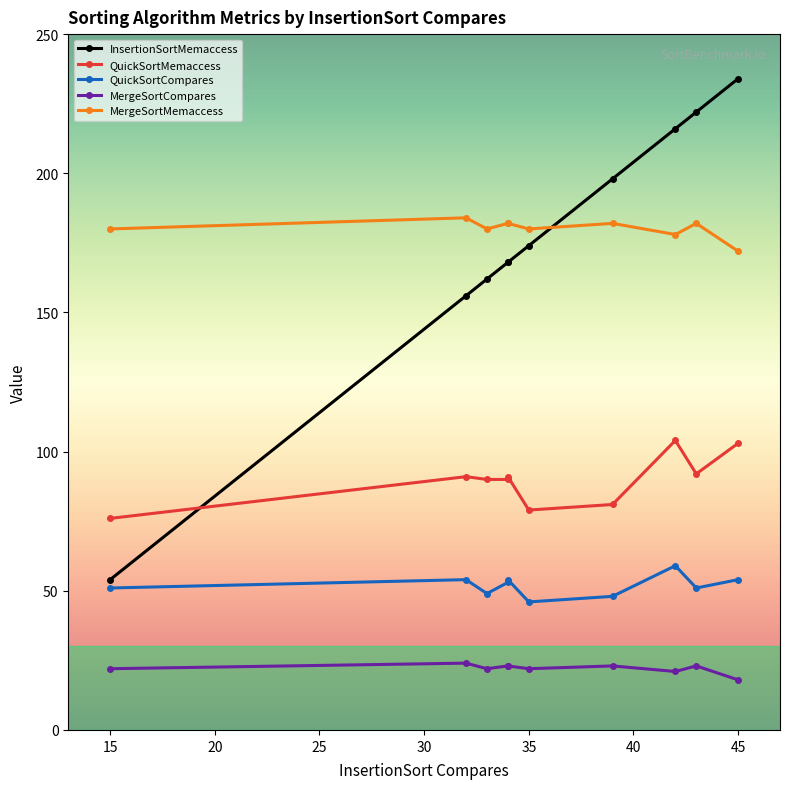

What are all the series names shown in the legend?

InsertionSortMemaccess, QuickSortMemaccess, QuickSortCompares, MergeSortCompares, MergeSortMemaccess